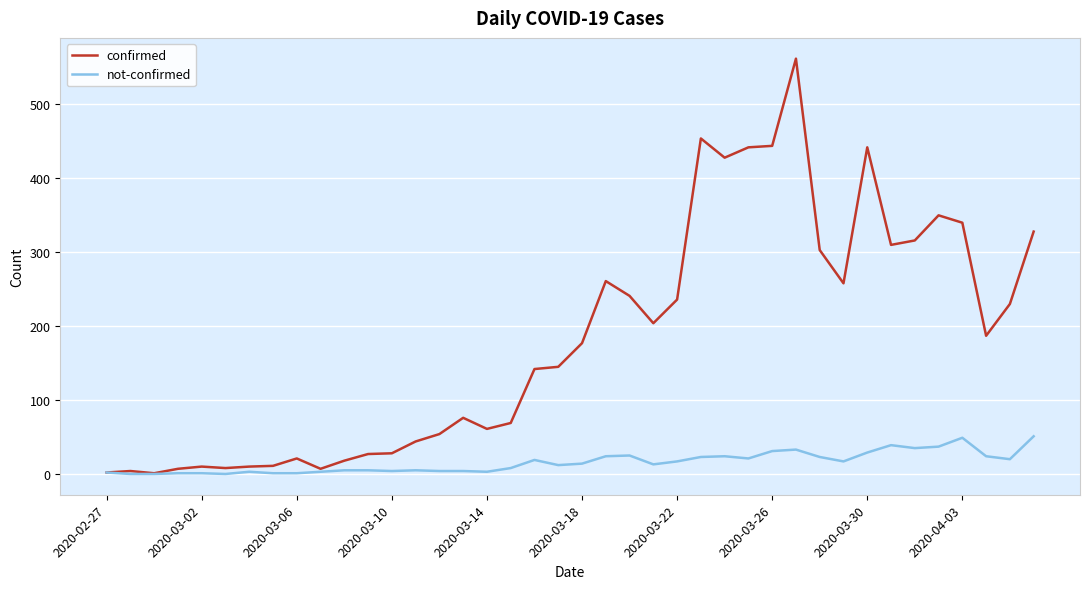

Which series has the largest range (max minus min)?

confirmed